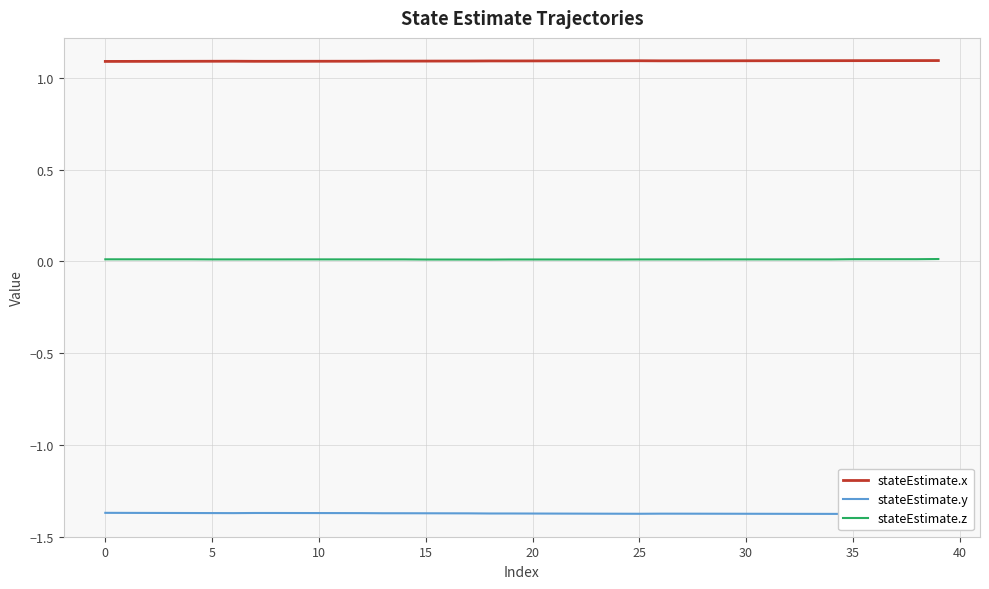

How many lines are shown in the chart?

3